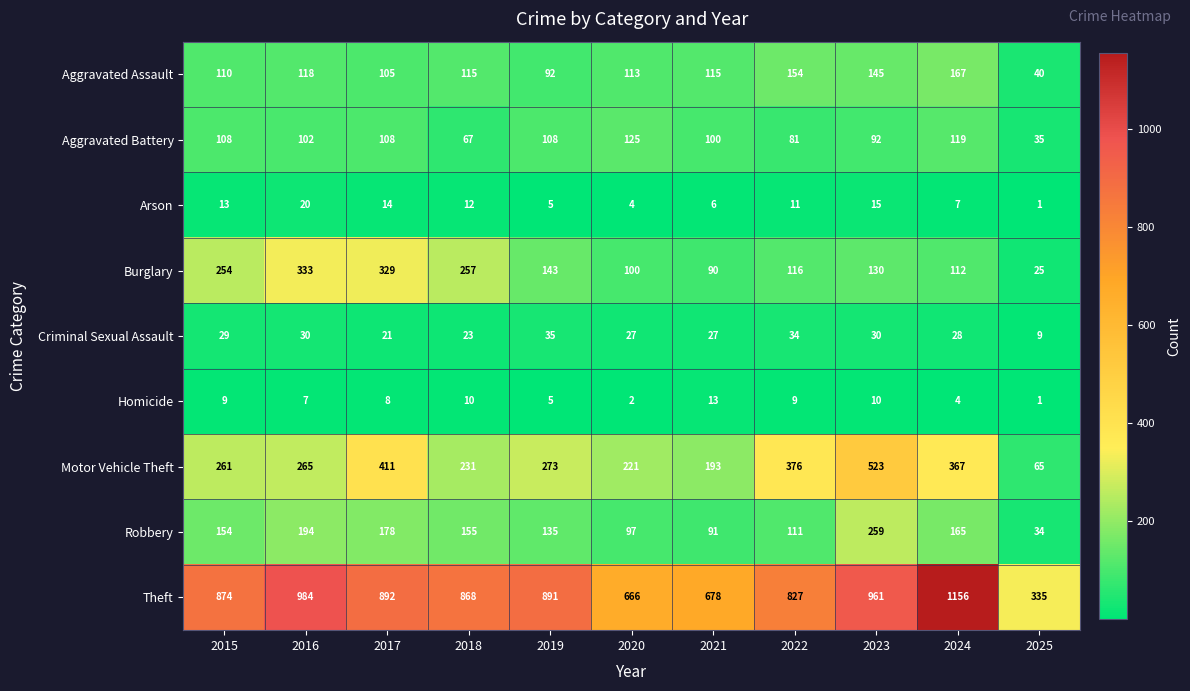

The Arson series shows 10 at 2023. True or false?

False